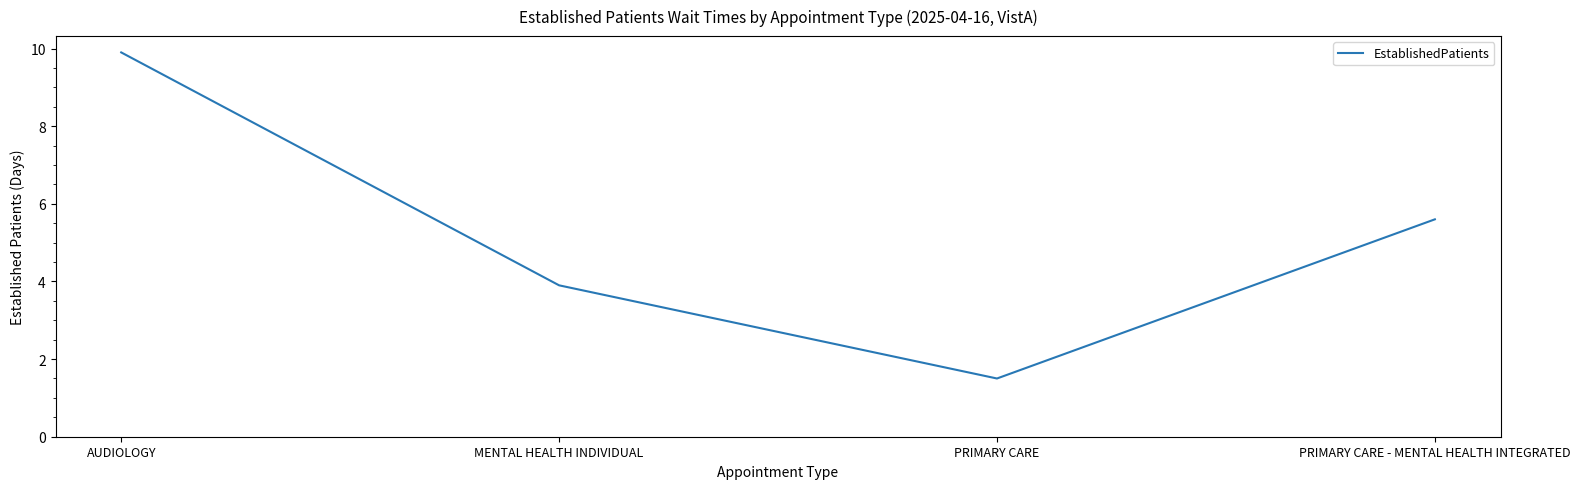

The chart shows a value of 6.5 at AUDIOLOGY. True or false?

False